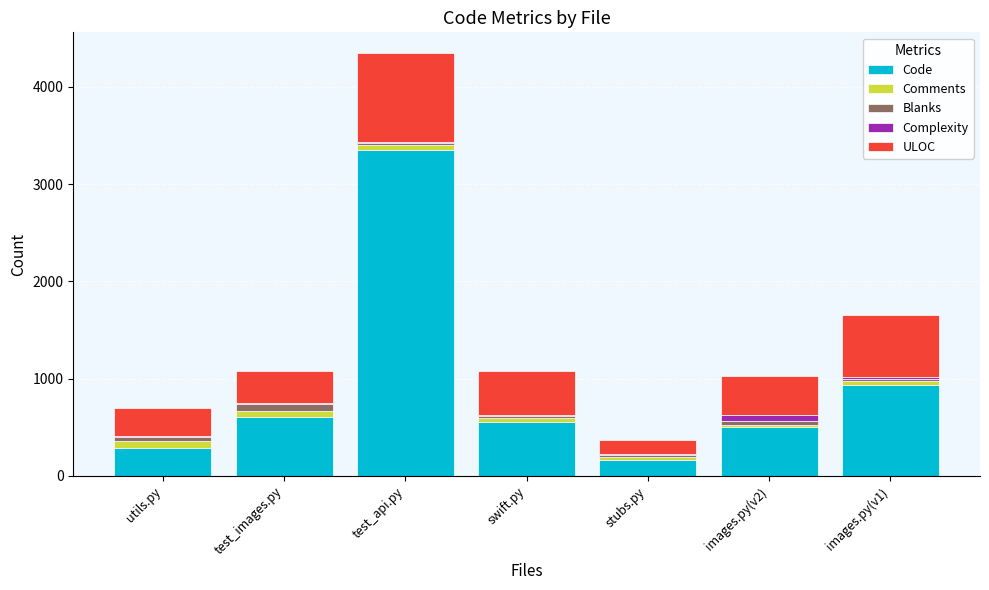

Count the number of data series in this chart.

5